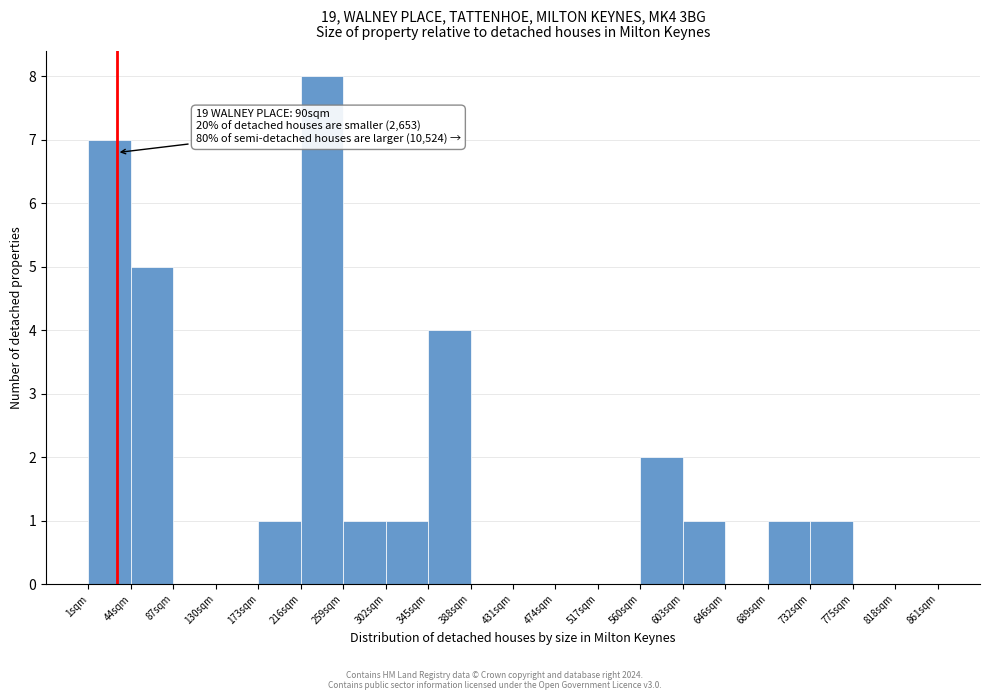

Which range on the x-axis has the tallest bar?

216 to 259